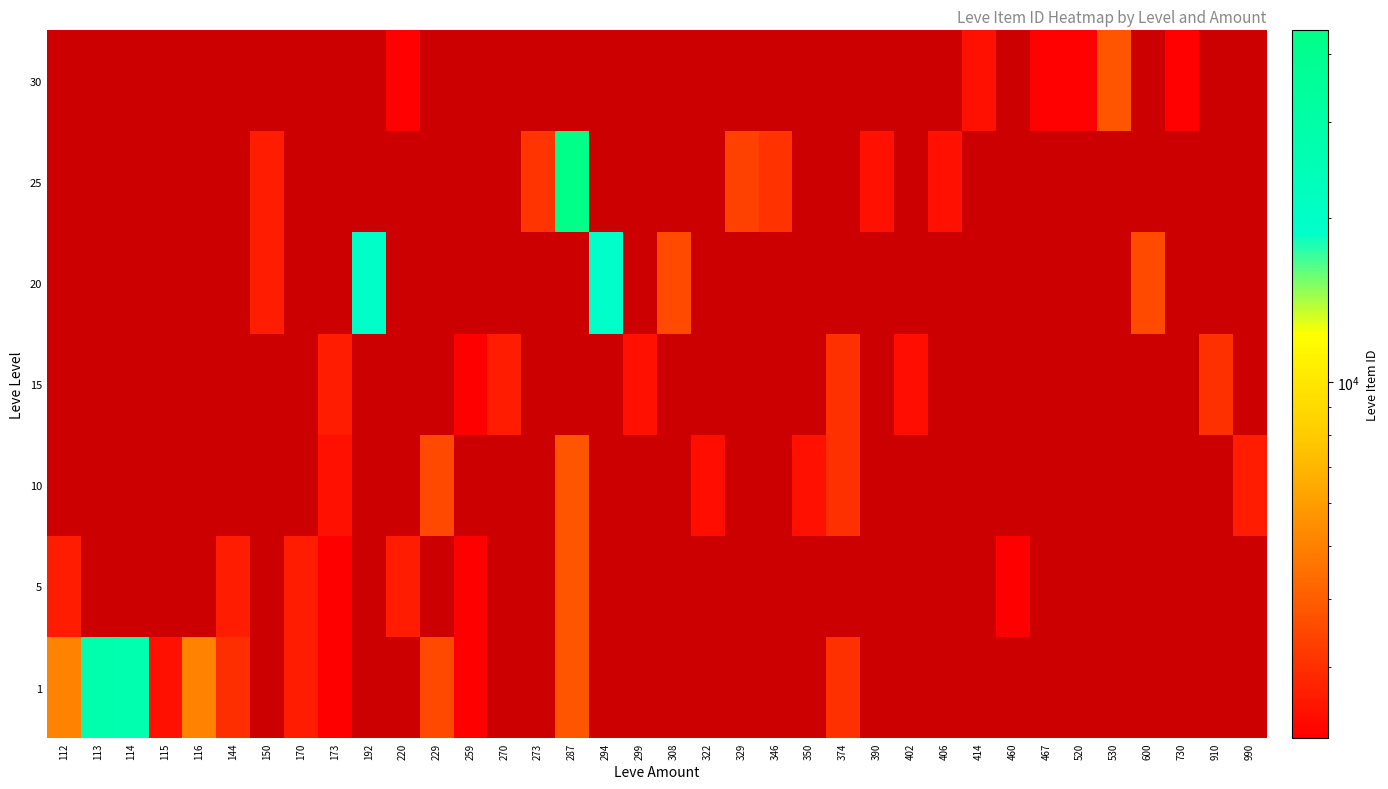

Rank the series by their maximum value, from lowest to highest.

5, 10, 15, 20, 25, 30, 1